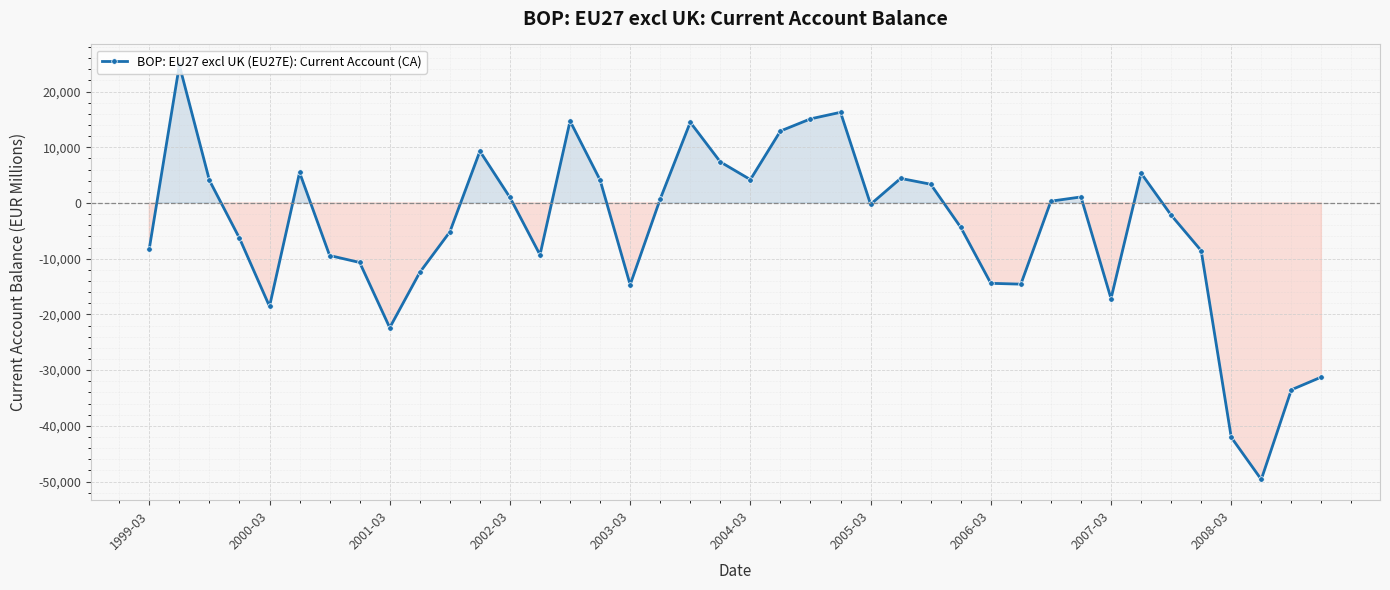

What is the value of the 11th point from the left?

-5190